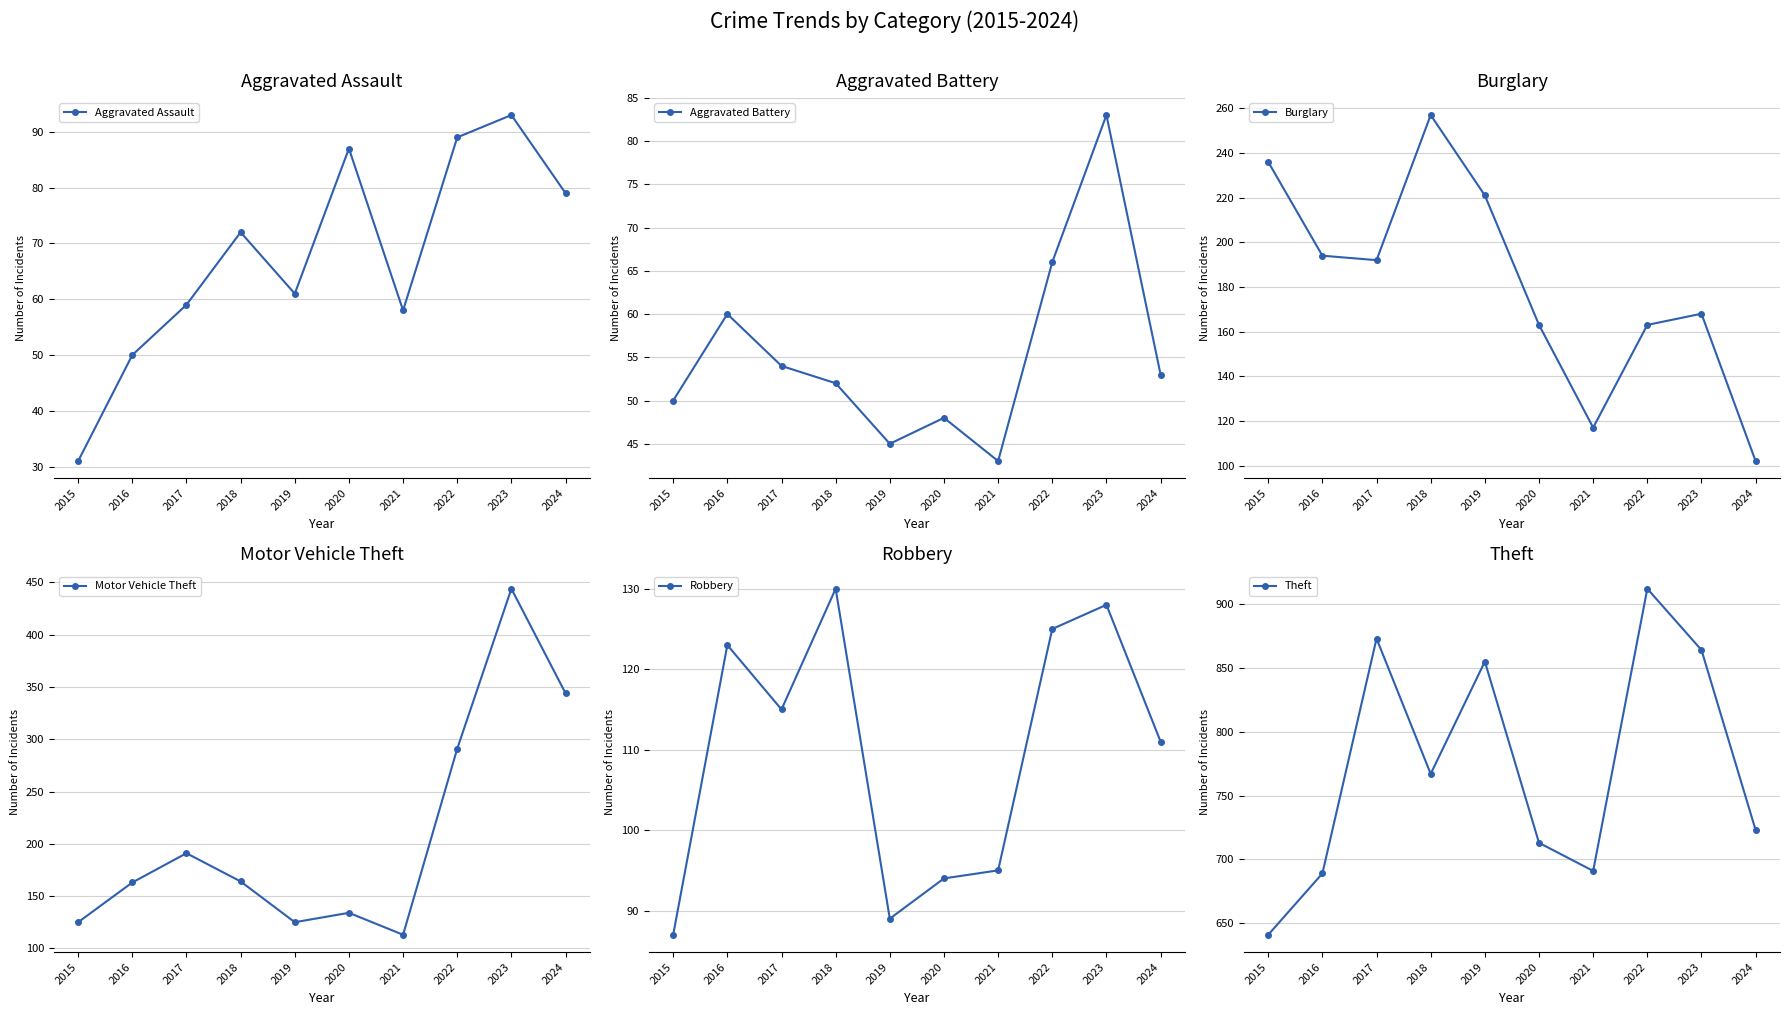

What are all the series names shown in the legend?

Aggravated Assault, Aggravated Battery, Burglary, Motor Vehicle Theft, Robbery, Theft